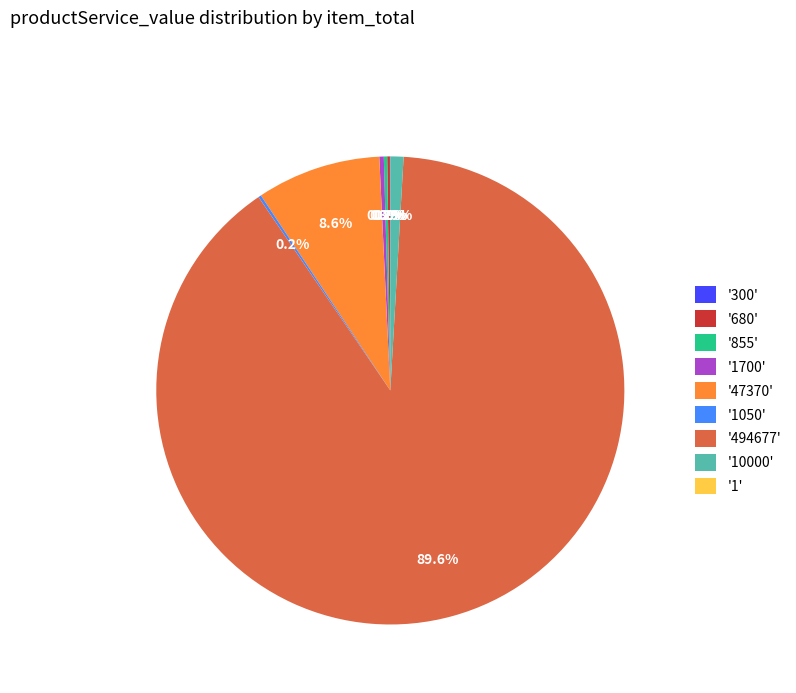

What is the total percentage of '494677' and '1700'?

89.9%